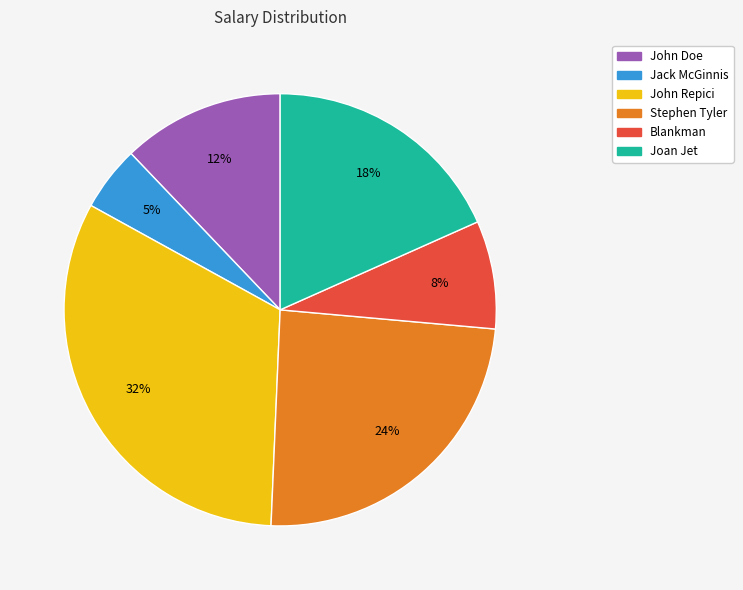

Rank the categories by value from lowest to highest.

Jack McGinnis, Blankman, John Doe, Joan Jet, Stephen Tyler, John Repici